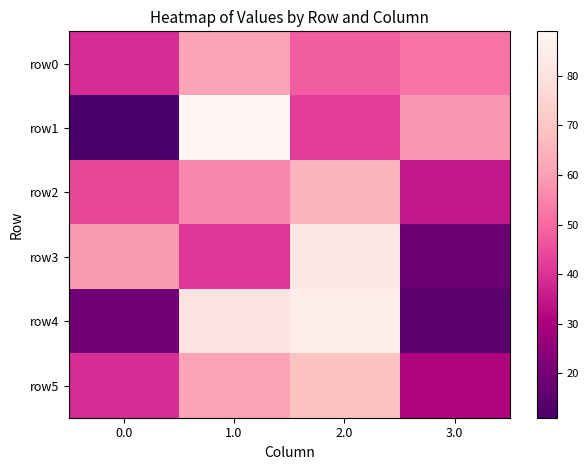

At how many categories does at least one series exceed 42?

4